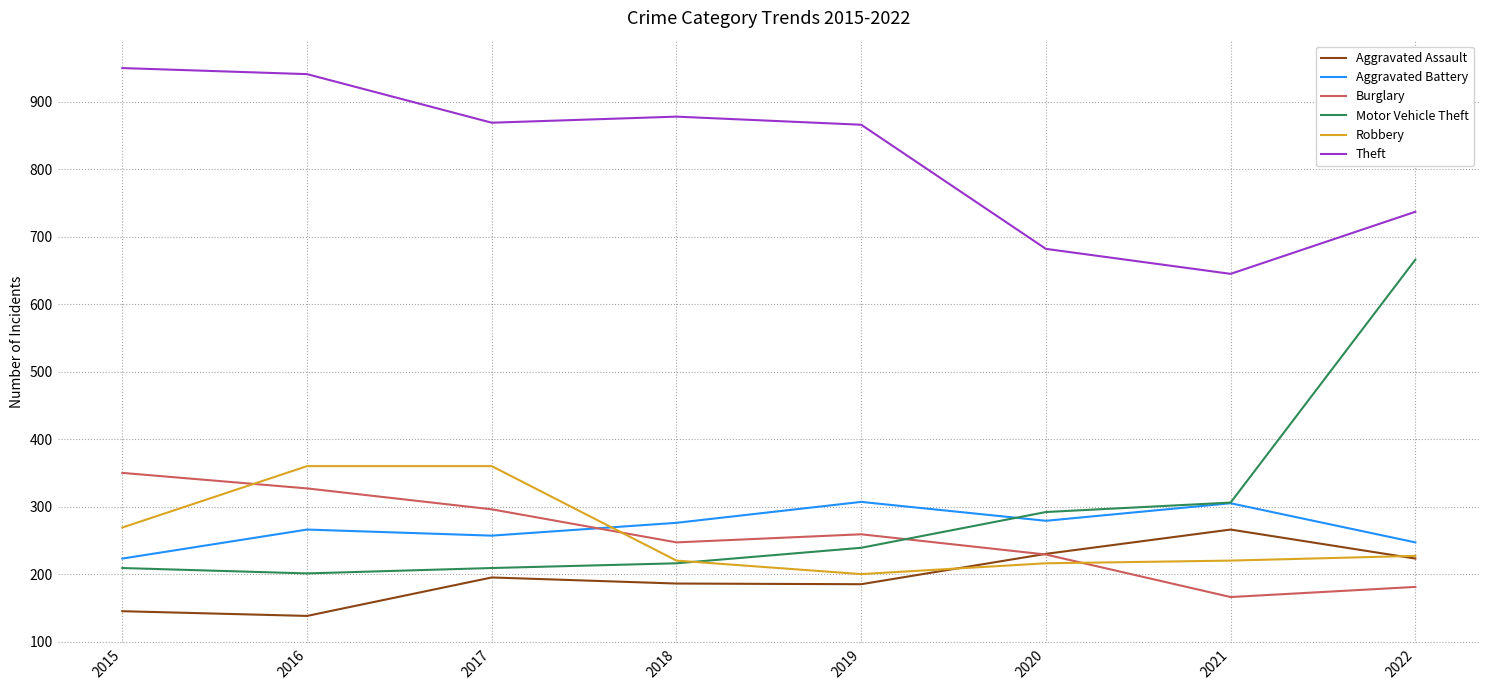

True or false: Motor Vehicle Theft has more than 2 interior local peaks.

False